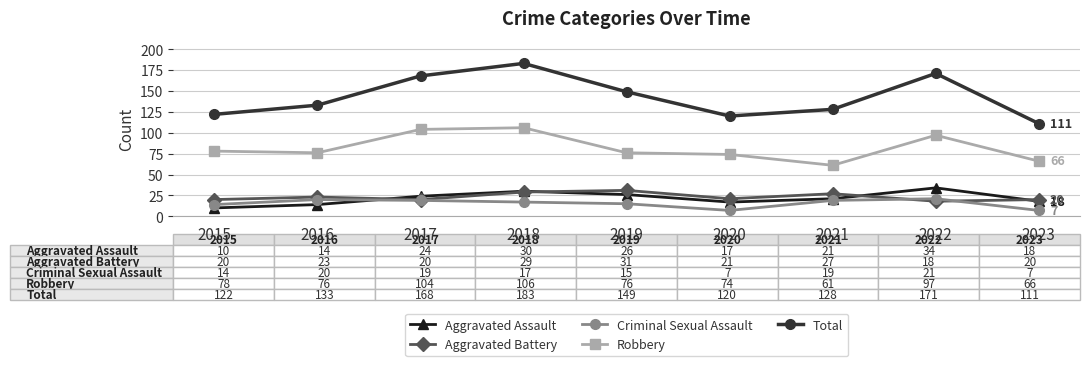

How many values in the Aggravated Battery series are below 21?

4